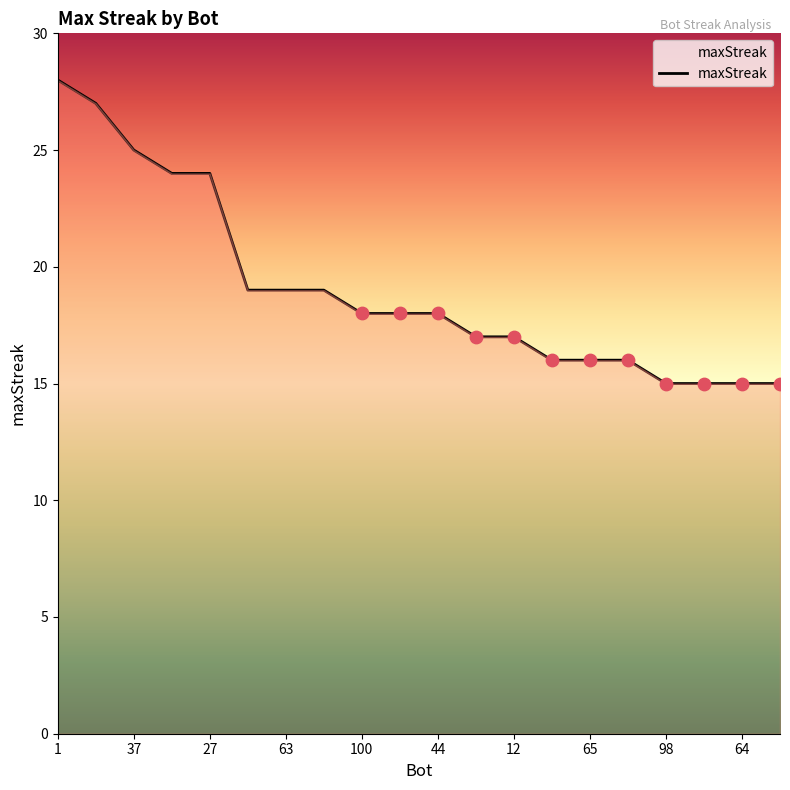

What is the smallest value displayed?

15